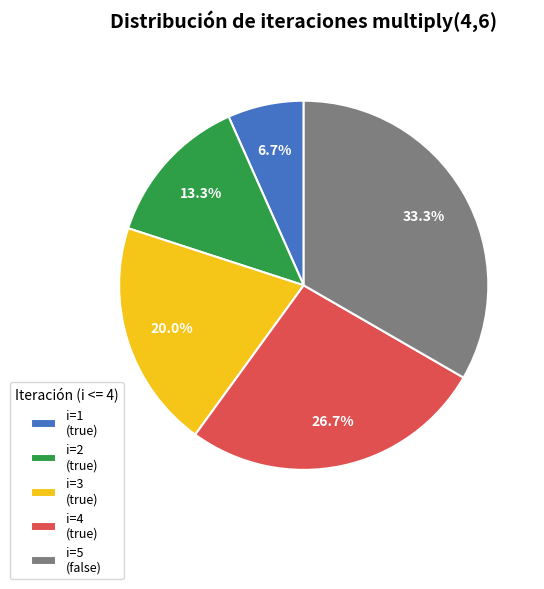

Is there a majority slice in this chart?

No